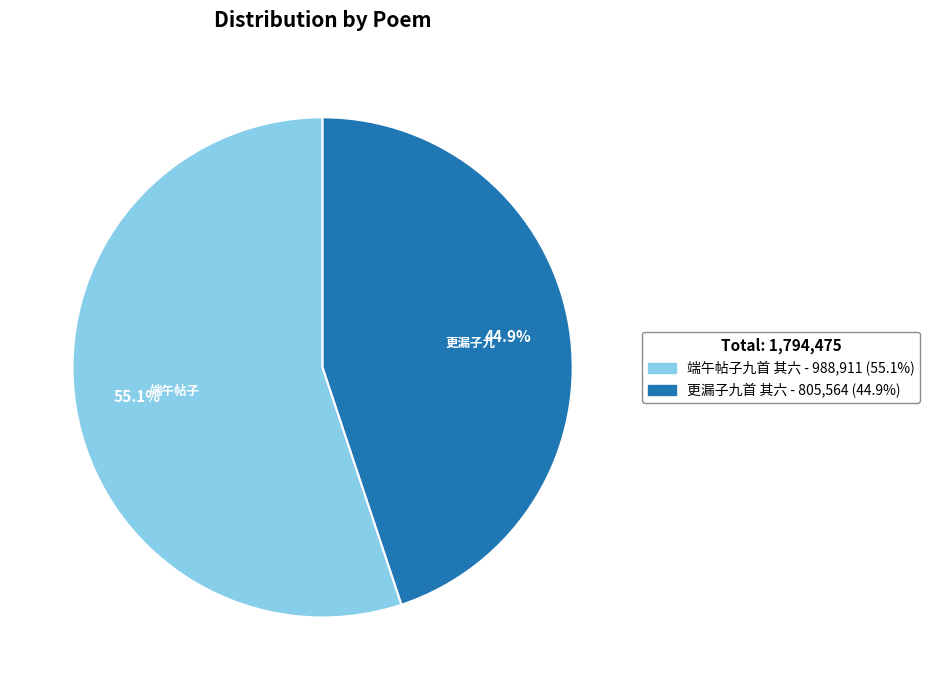

What is the ratio of the value at 更漏子九首 其六 to the value at 端午帖子九首 其六?

0.8